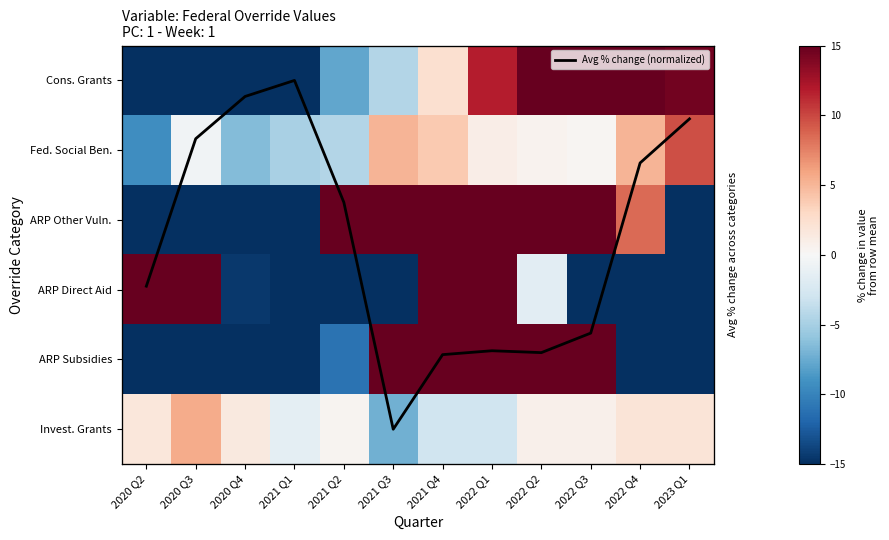

Between 2020 Q2 and 2021 Q2, which is larger?

2020 Q2